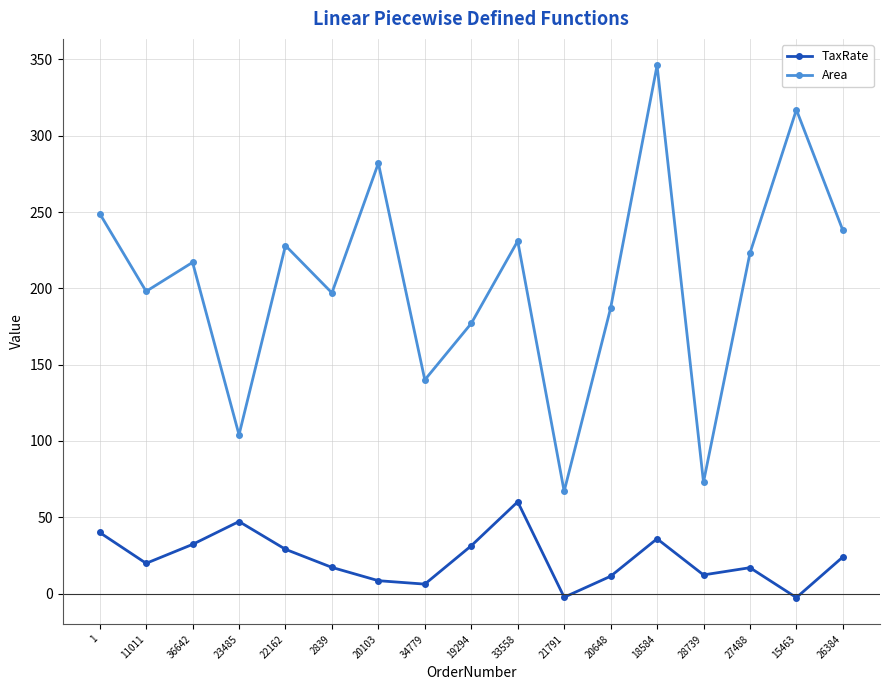

Rank the series by their maximum value, from lowest to highest.

TaxRate, Area